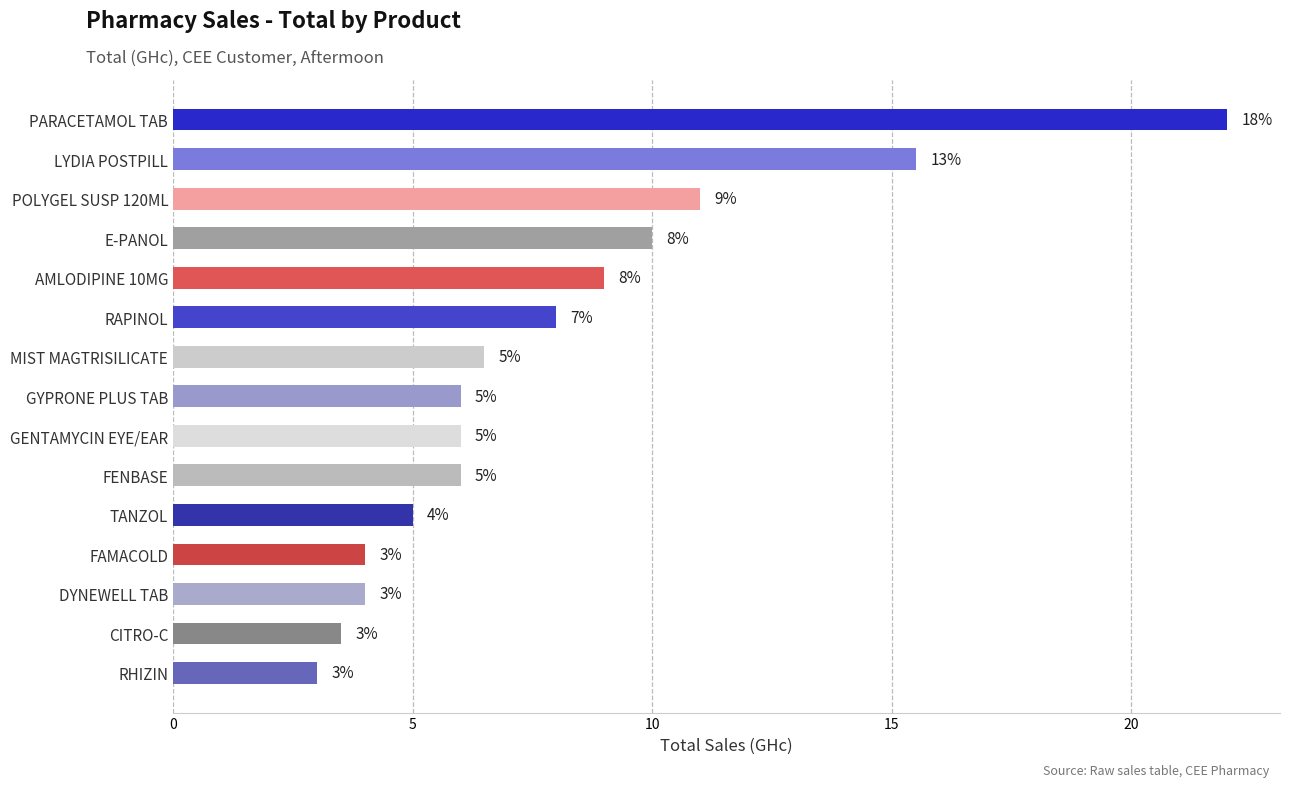

Is it true that the value at RAPINOL is 14.0?

False